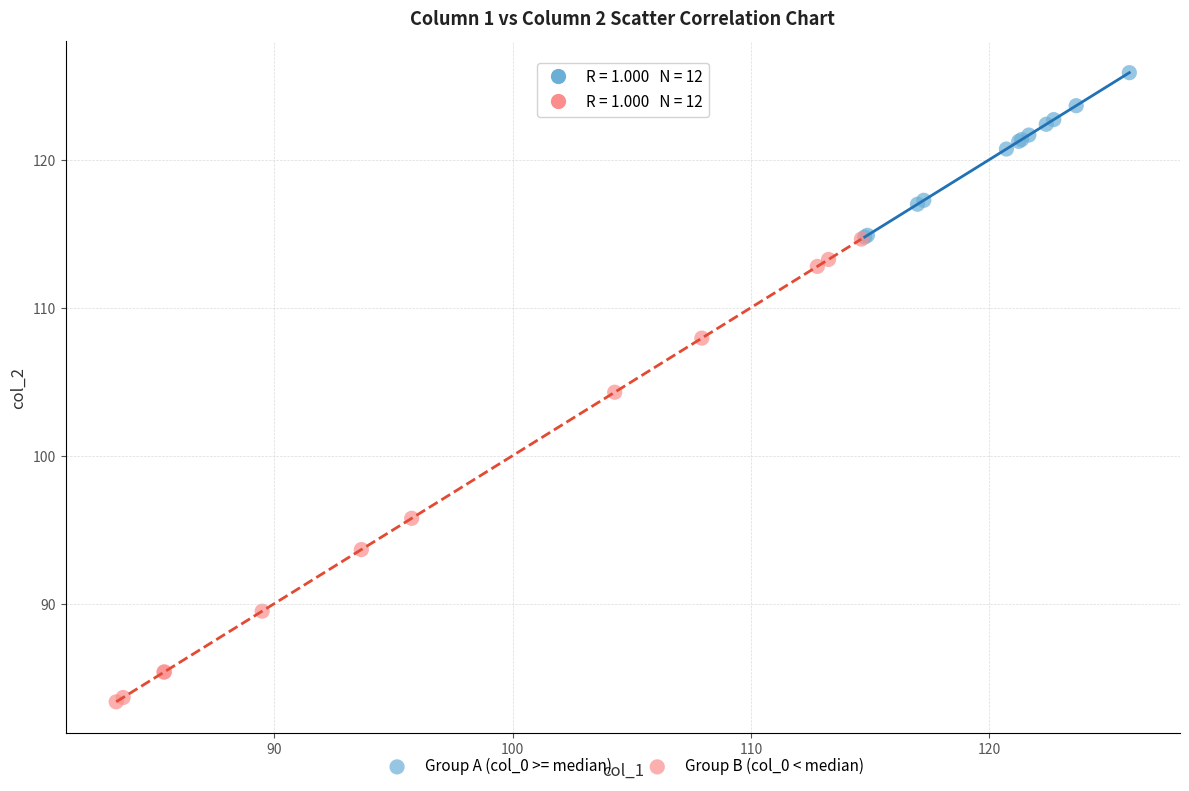

Which series has the largest Y range (max minus min)?

Group B (col_0 < median)